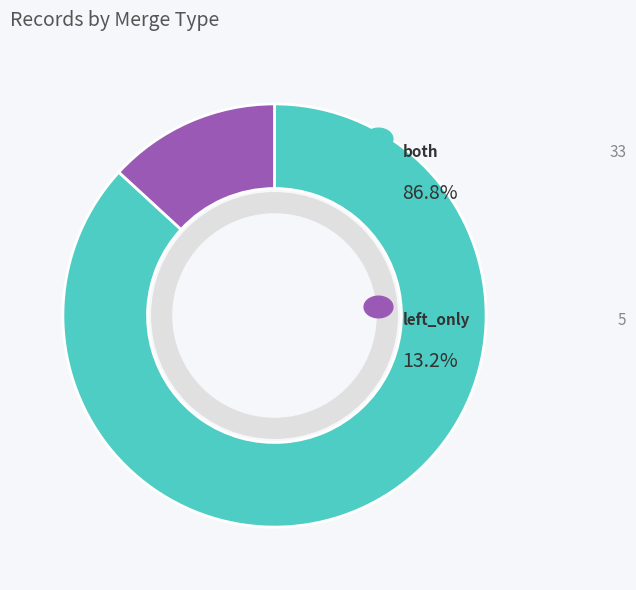

Is there any slice that represents more than half of the pie?

Yes